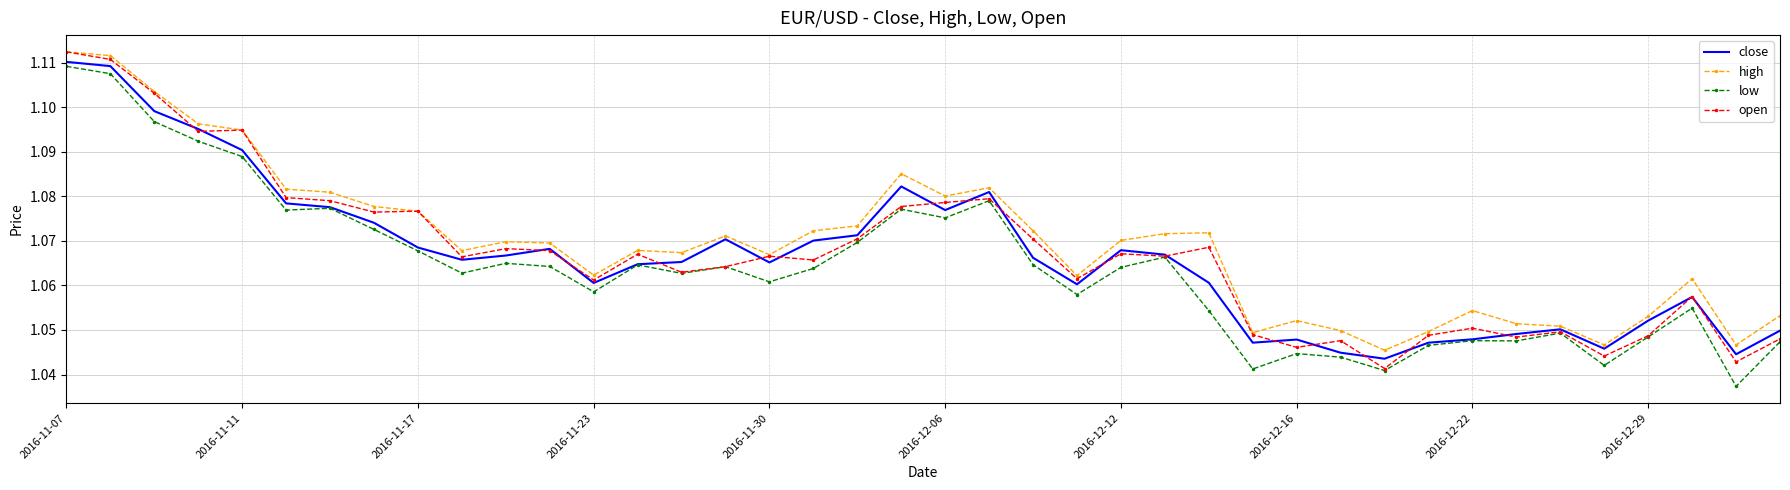

What are all the series names shown in the legend?

close, high, low, open